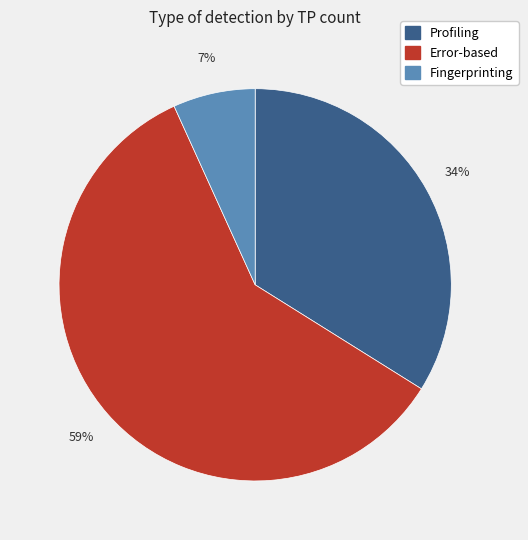

To the nearest percent, what is the average slice percentage?

33%